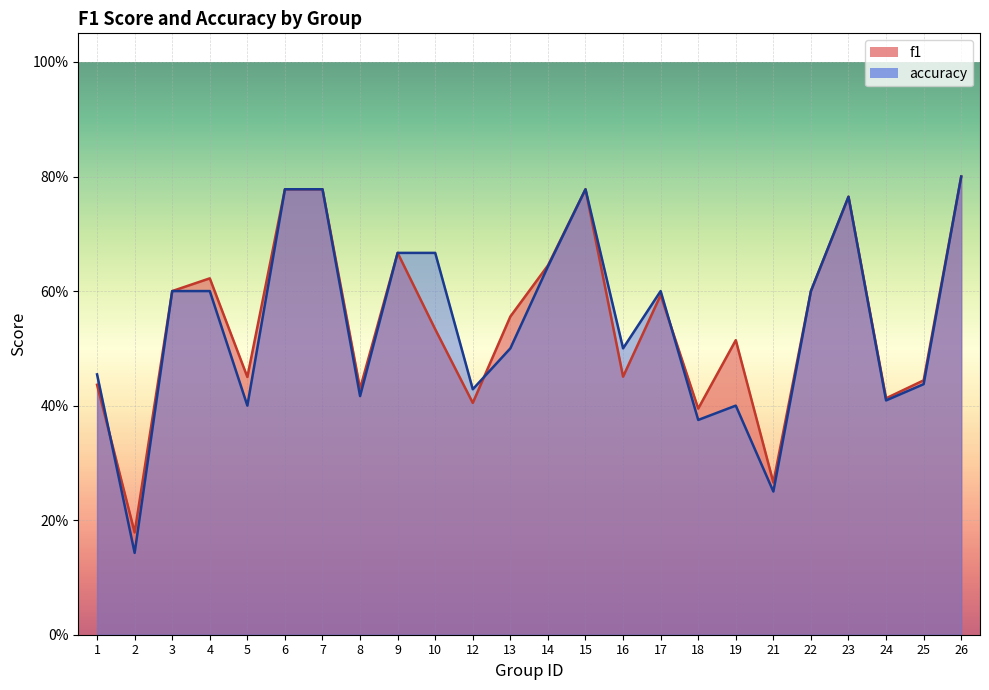

At which label does f1 reach its minimum?

2